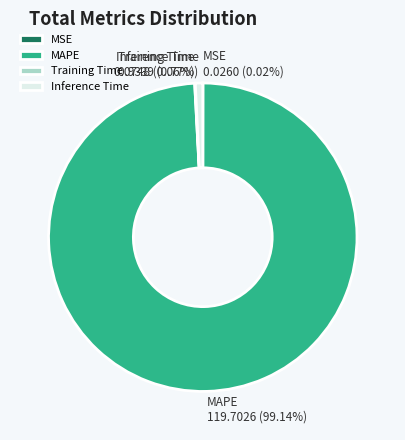

Is there any slice that represents more than half of the pie?

Yes